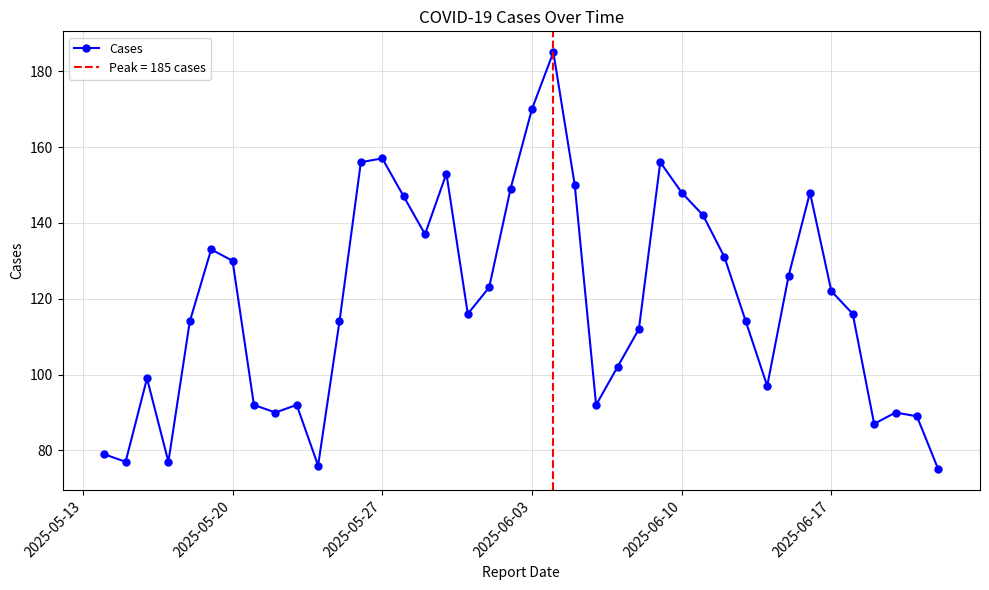

Reading left to right, transcribe all the data shown in this chart.

79	77	99	77	114	133	130	92	90	92	76	114	156	157	147	137	153	116	123	149	170	185	150	92	102	112	156	148	142	131	114	97	126	148	122	116	87	90	89	75